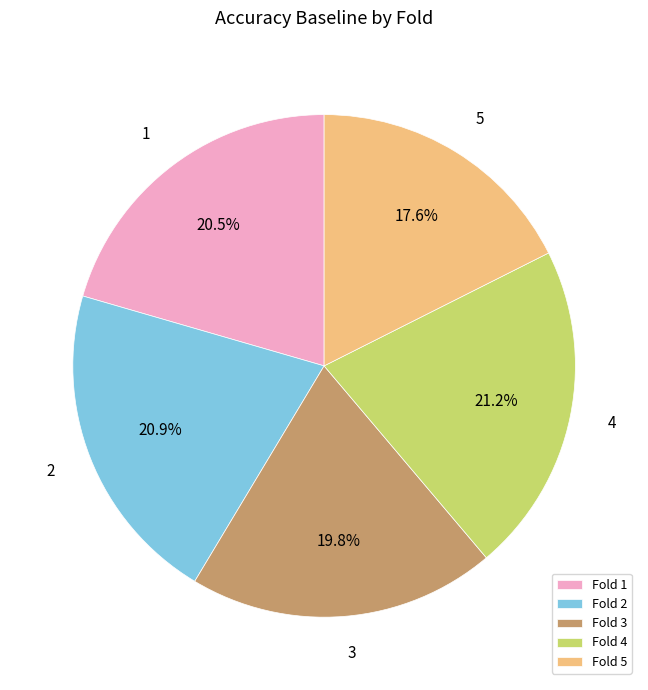

Is it true that 3 is 27% of the pie?

False